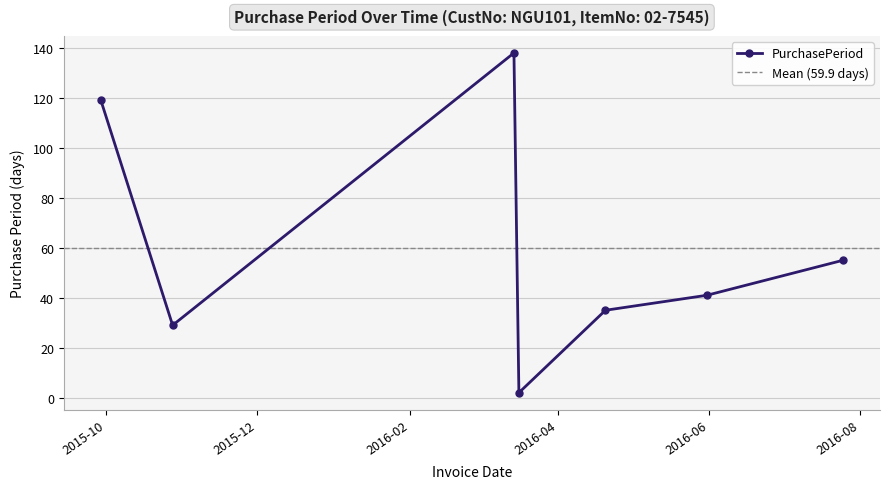

Reading left to right, what are all the values shown in this chart?

2015-09-29=119	2015-10-28=29	2016-03-14=138	2016-03-16=2	2016-04-20=35	2016-05-31=41	2016-07-25=55